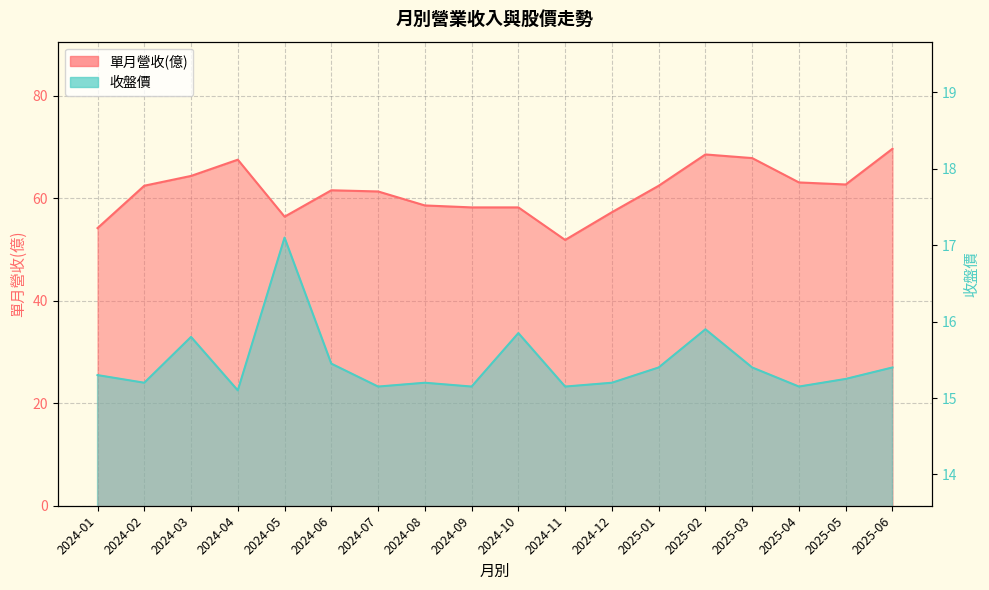

Between 2024-04 and 2025-03, which is larger?

2025-03